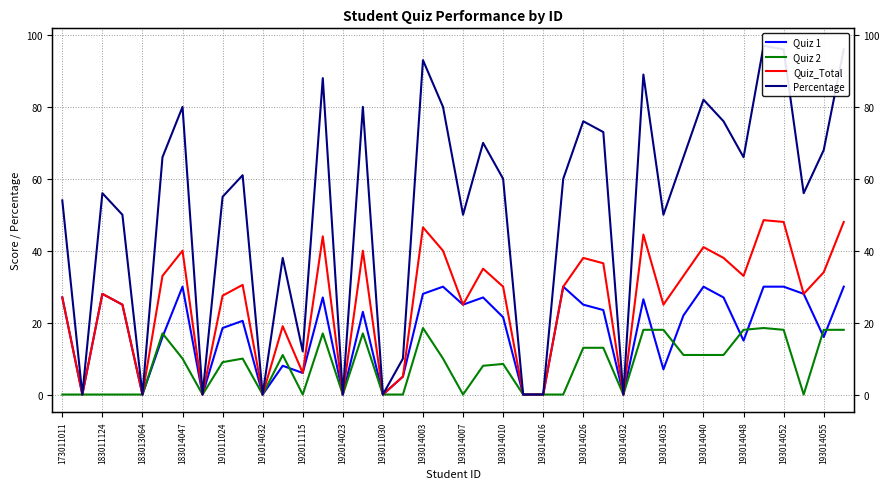

Is the value of Percentage at 29 greater than the value of Quiz 2 at 193014048?

Yes